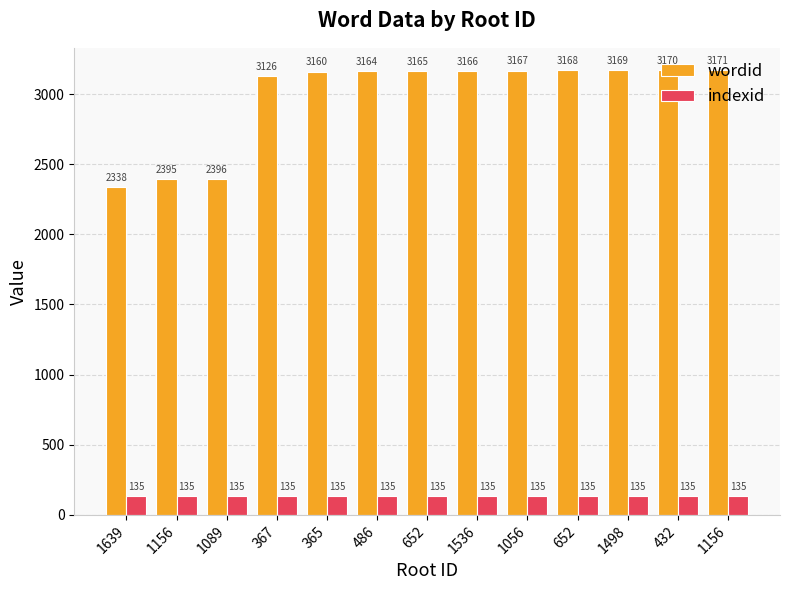

What is the total value across all series at 652?

3300